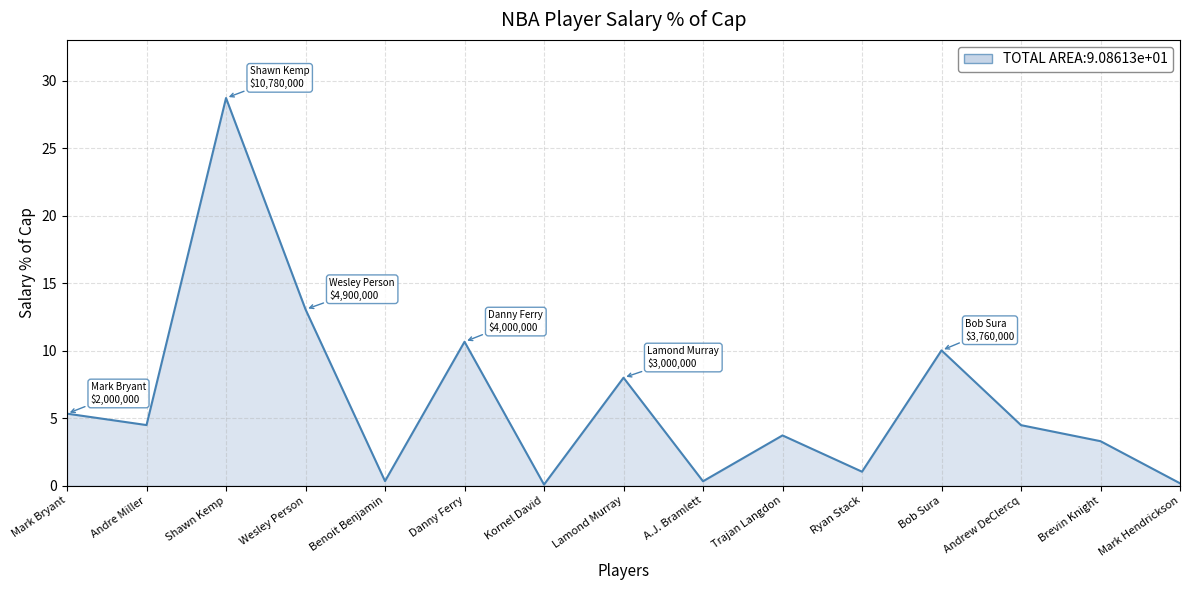

What position from the right is Trajan Langdon?

6